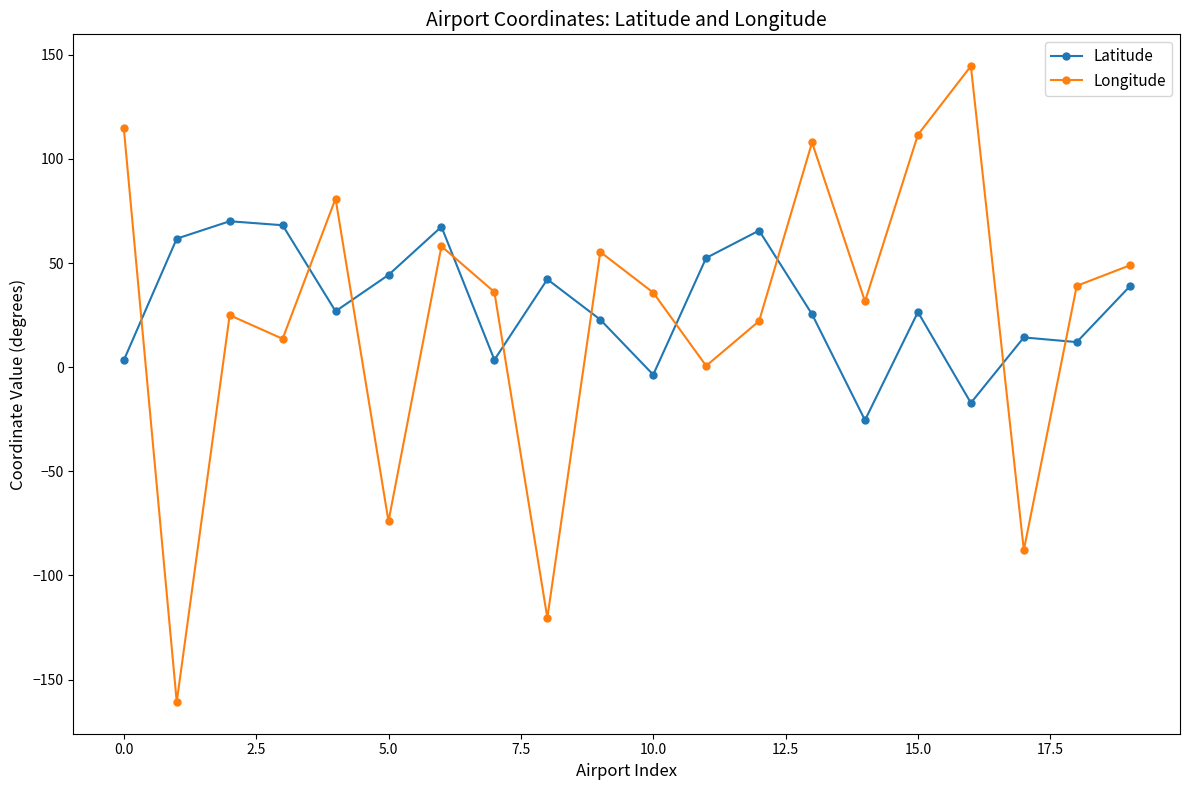

True or false: Latitude has more than 1 interior local peaks.

True